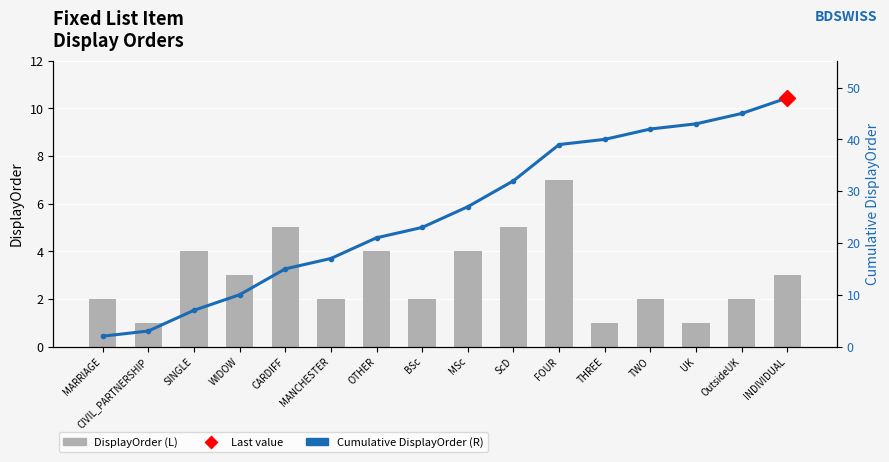

Which series has the largest range (max minus min)?

Cumulative DisplayOrder (R)